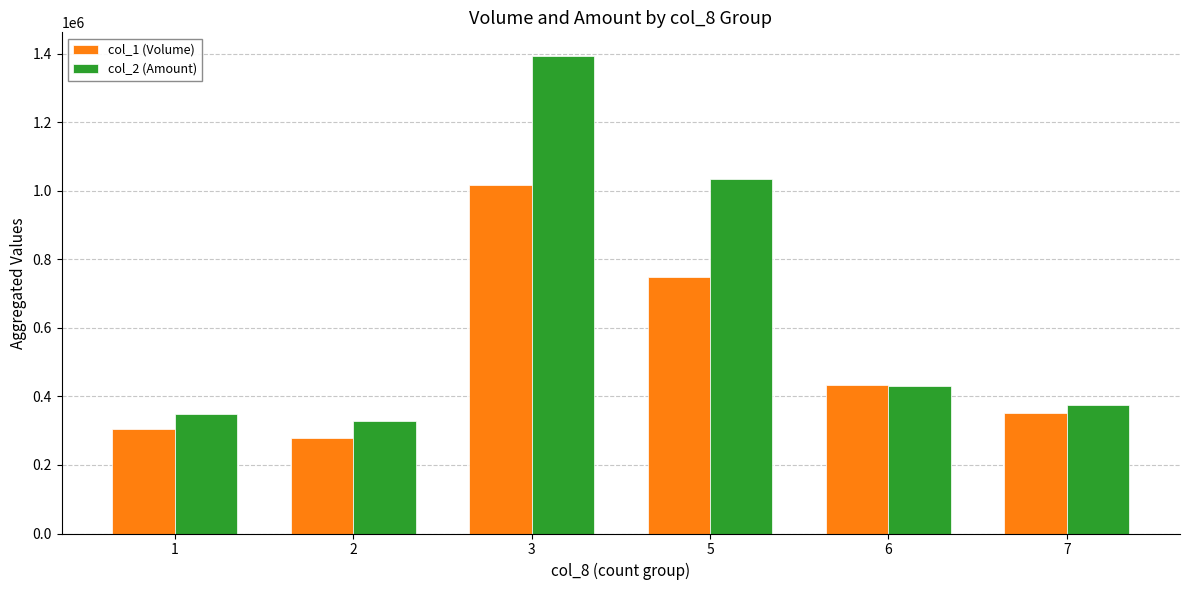

Reading left to right, transcribe all the data shown in this chart.

col_1 (Volume): 1=306000	2=278000	3=1016000	5=748000	6=433000	7=352000
col_2 (Amount): 1=348190	2=327040	3=1392850	5=1033950	6=429290	7=375180